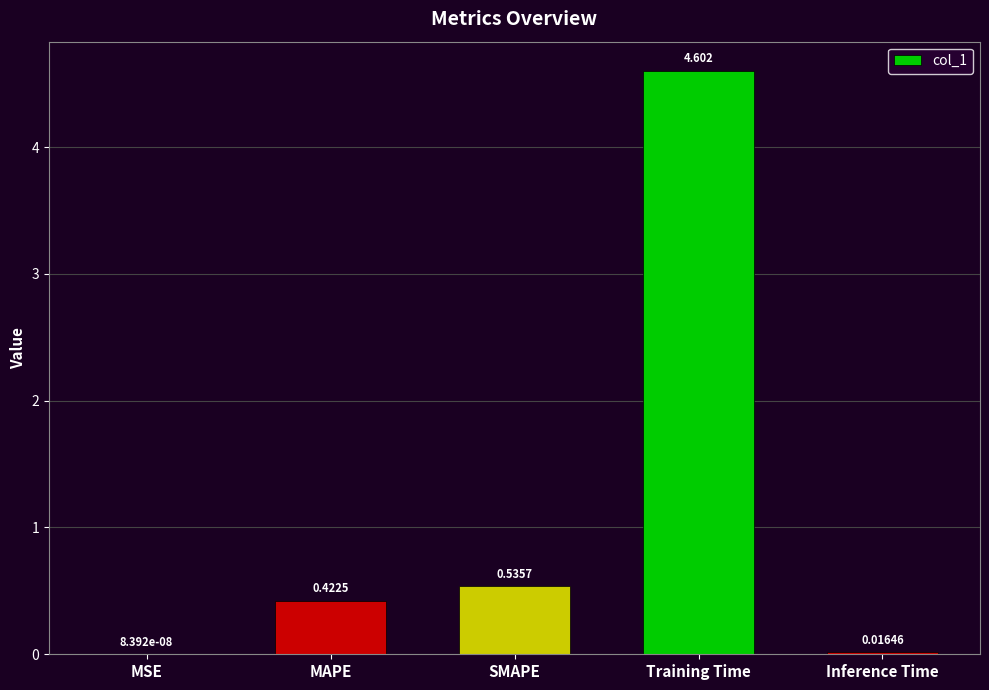

Which category has the highest value across all series?

Training Time